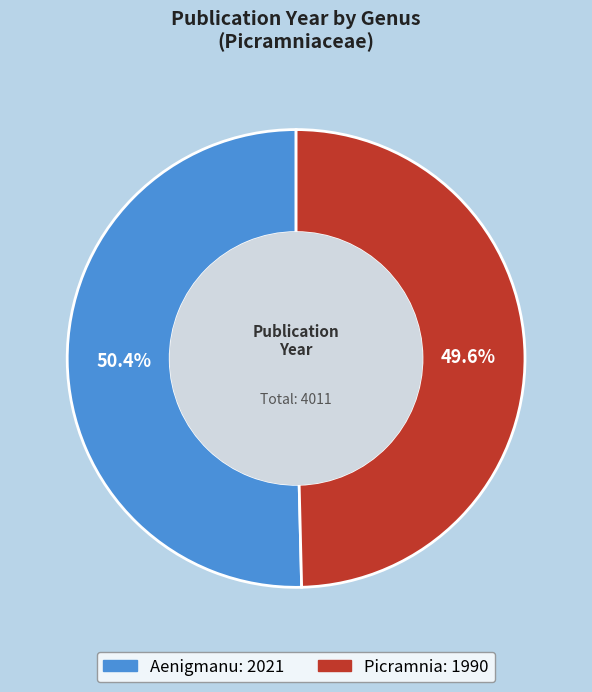

Rank the categories by value from highest to lowest.

Aenigmanu, Picramnia